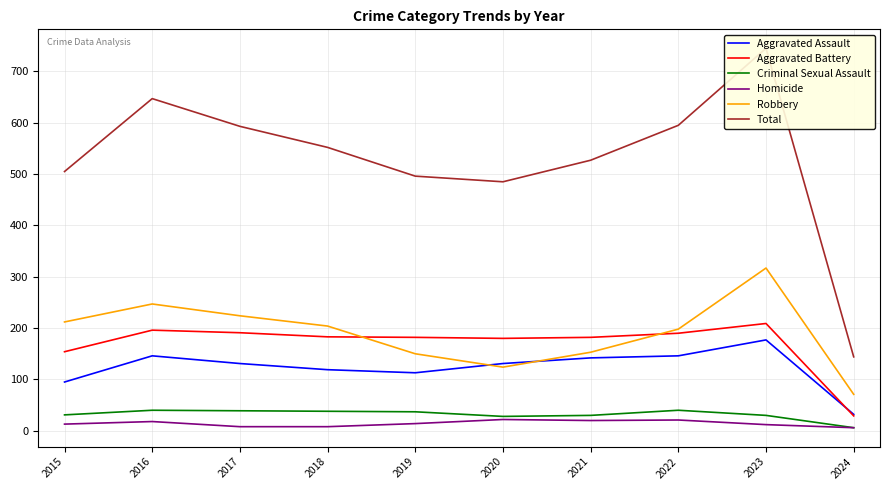

At which category does Robbery reach its first local peak?

2016